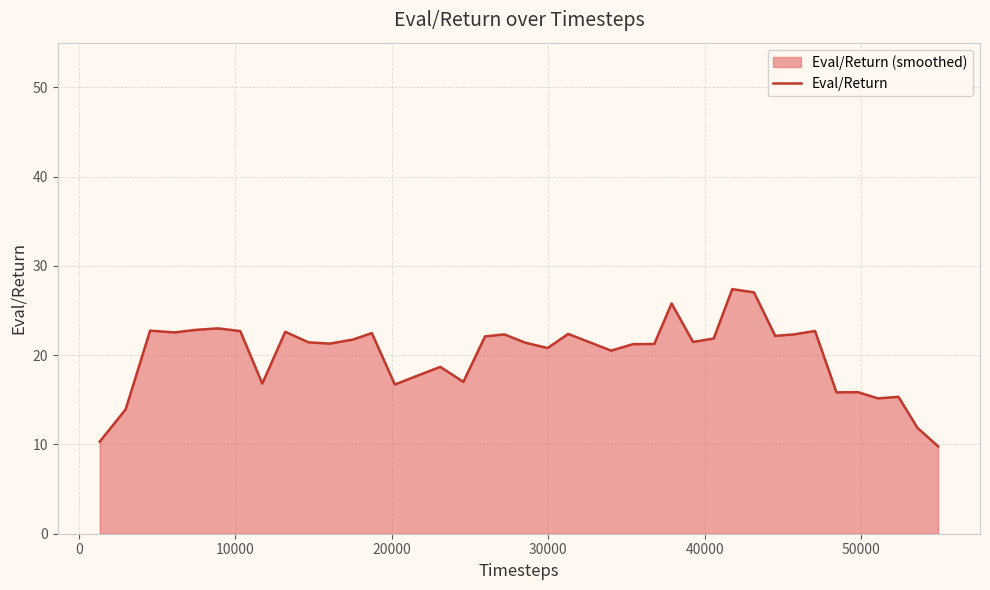

How many series are shown in this chart?

1